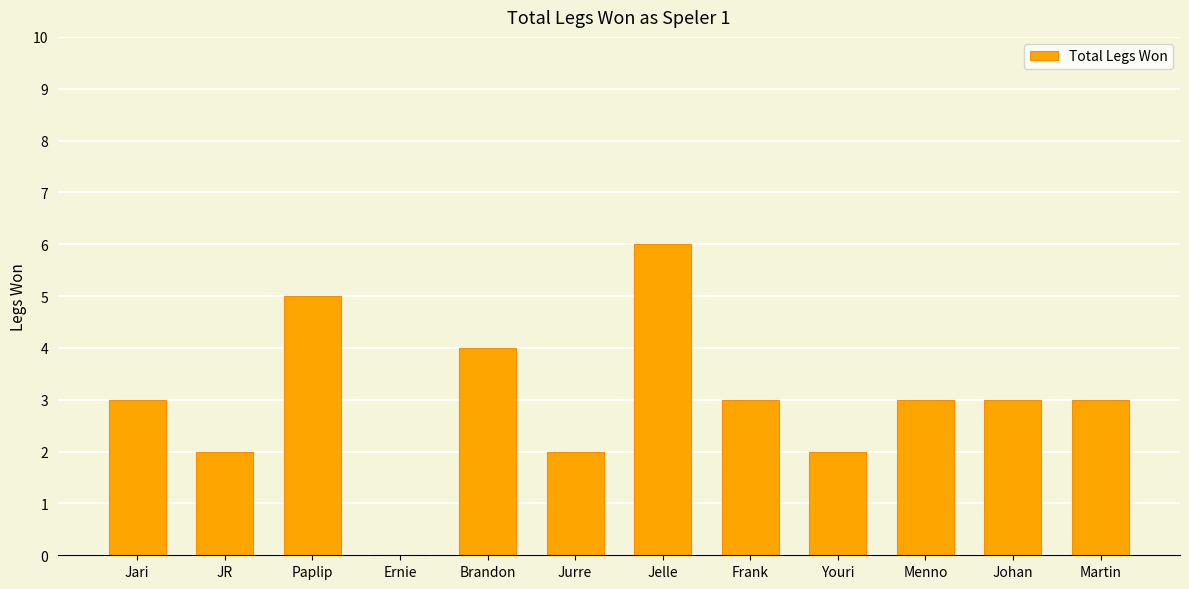

What is the sum of all values?

36